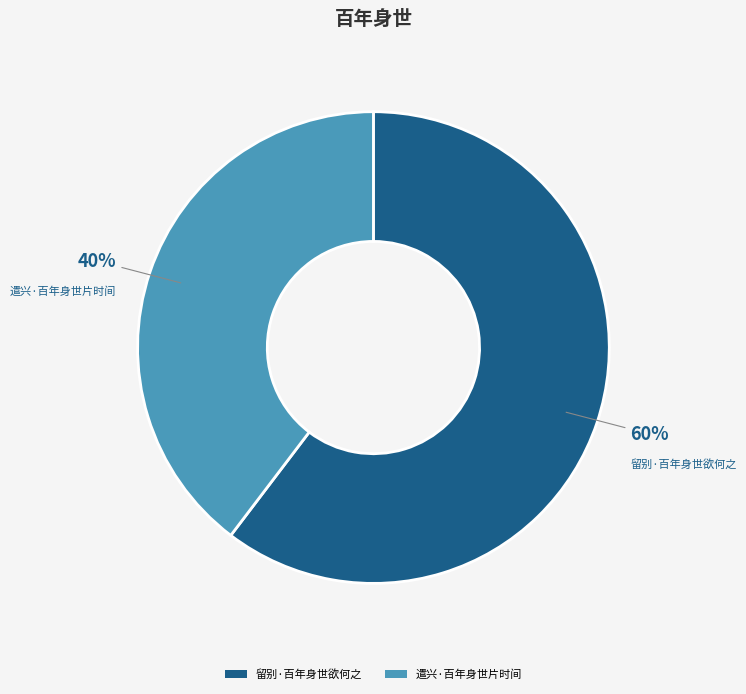

Does any single category account for the majority?

Yes